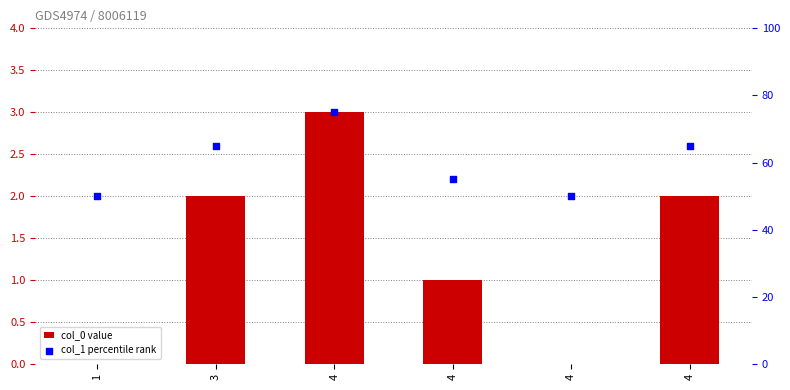

Which series reaches the maximum Y coordinate?

col_1 percentile